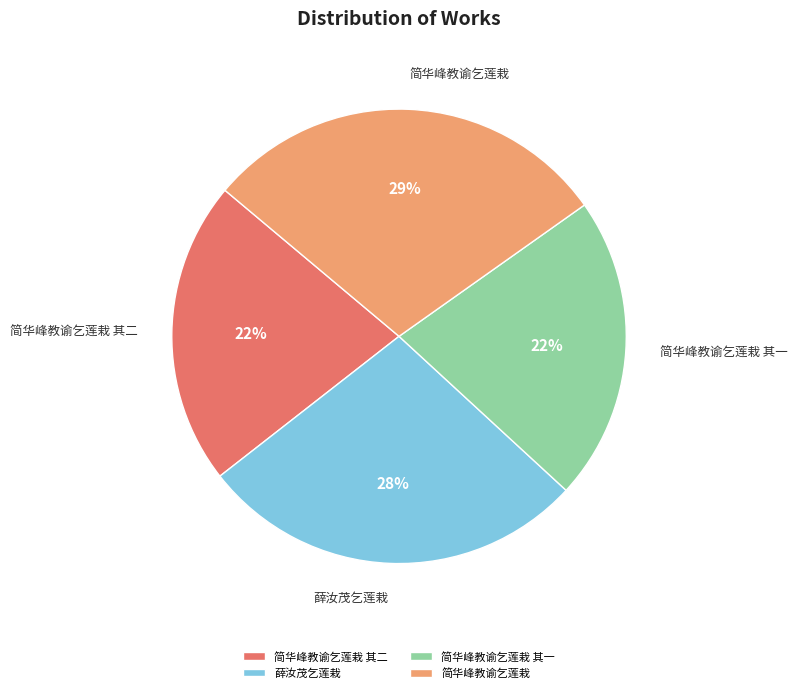

Is the sum of 简华峰教谕乞莲栽 其二 and 薛汝茂乞莲栽 greater than half?

No